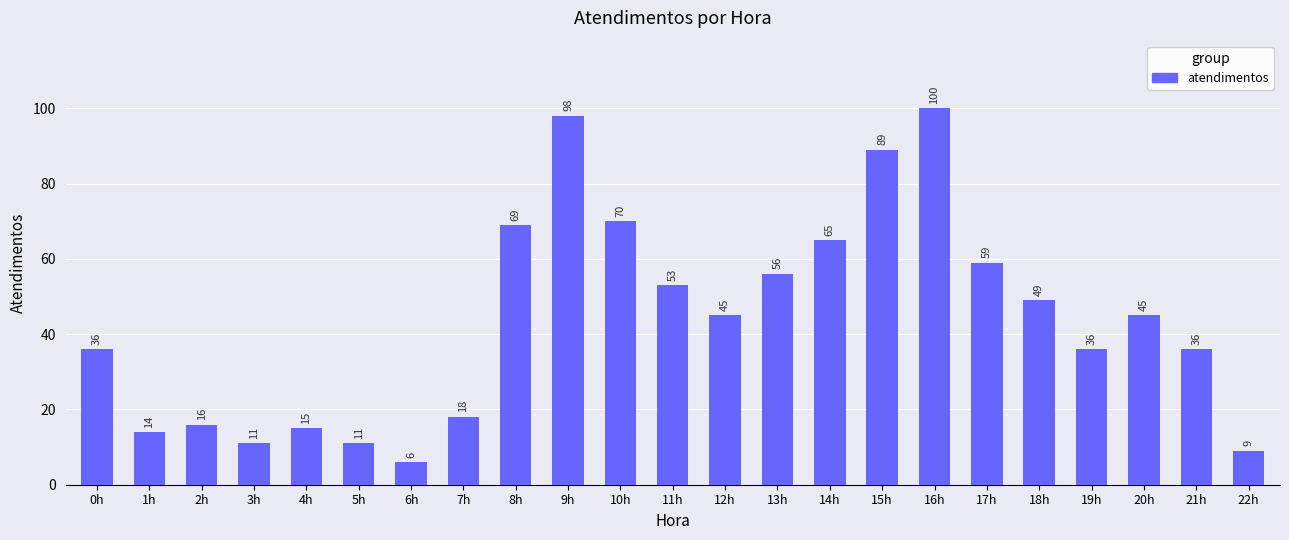

What is the greatest value displayed?

100